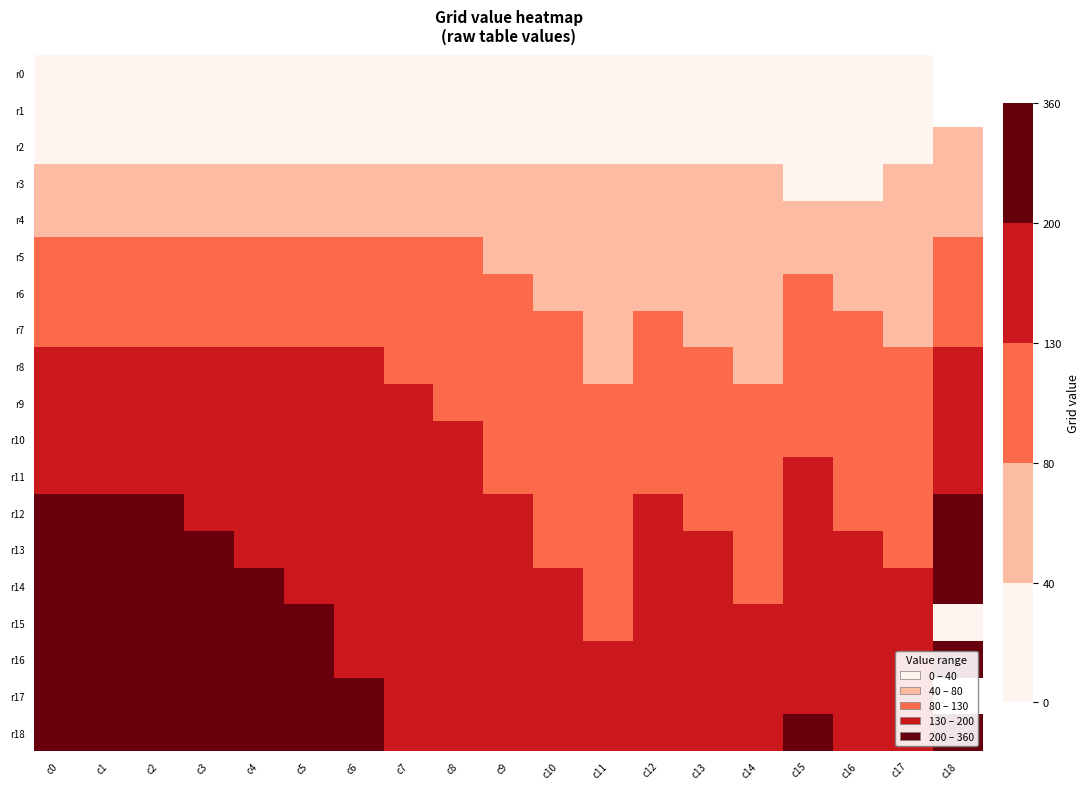

At which label does r12 reach its minimum?

c11